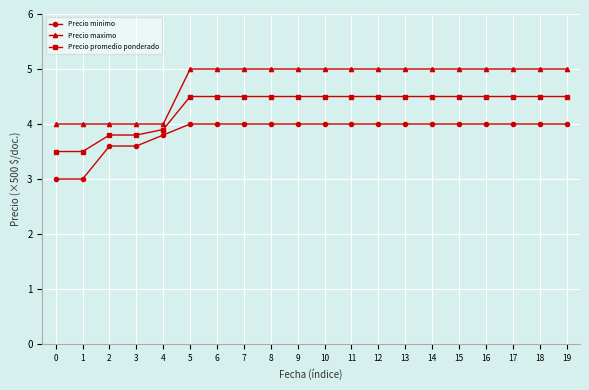

What is the spread (max minus min) of values at 15?

1.0